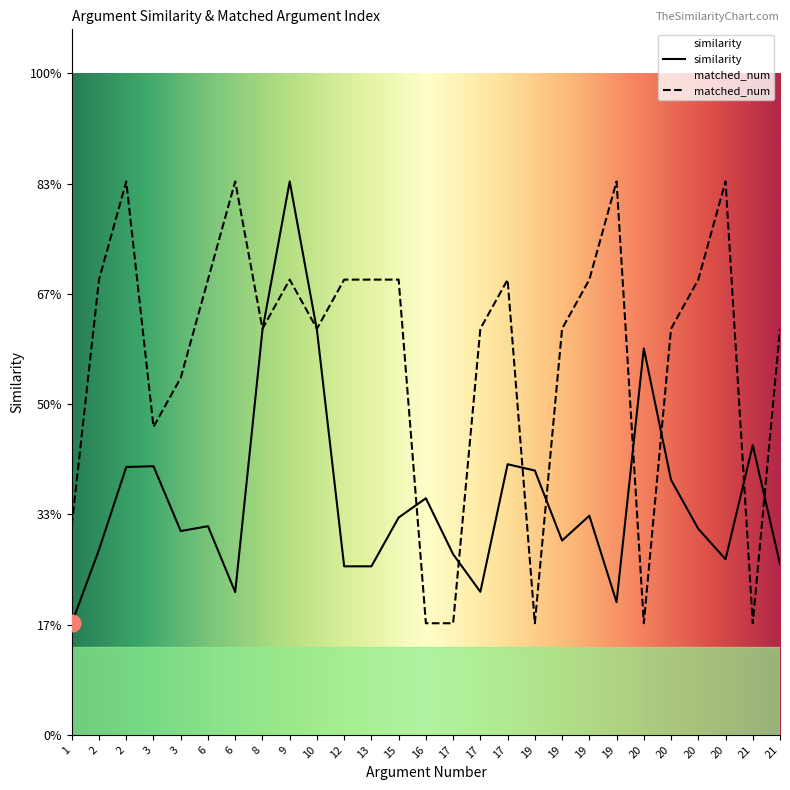

How many series are shown in this chart?

2